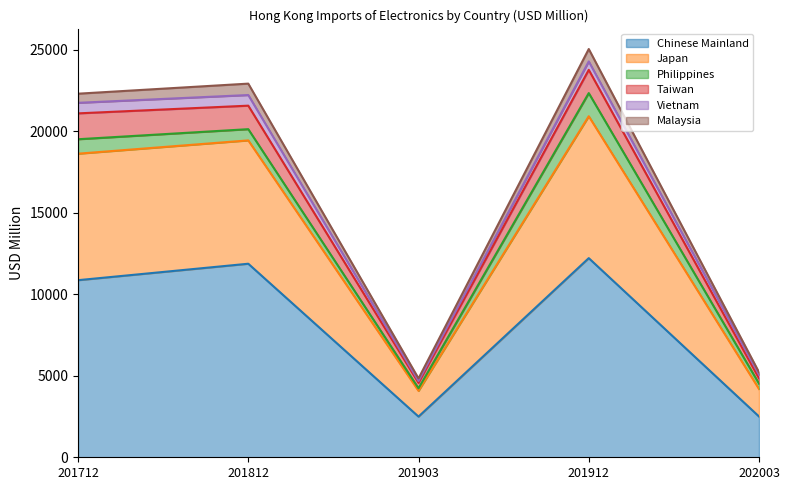

What is the total value across all series at 201912?

25059.6